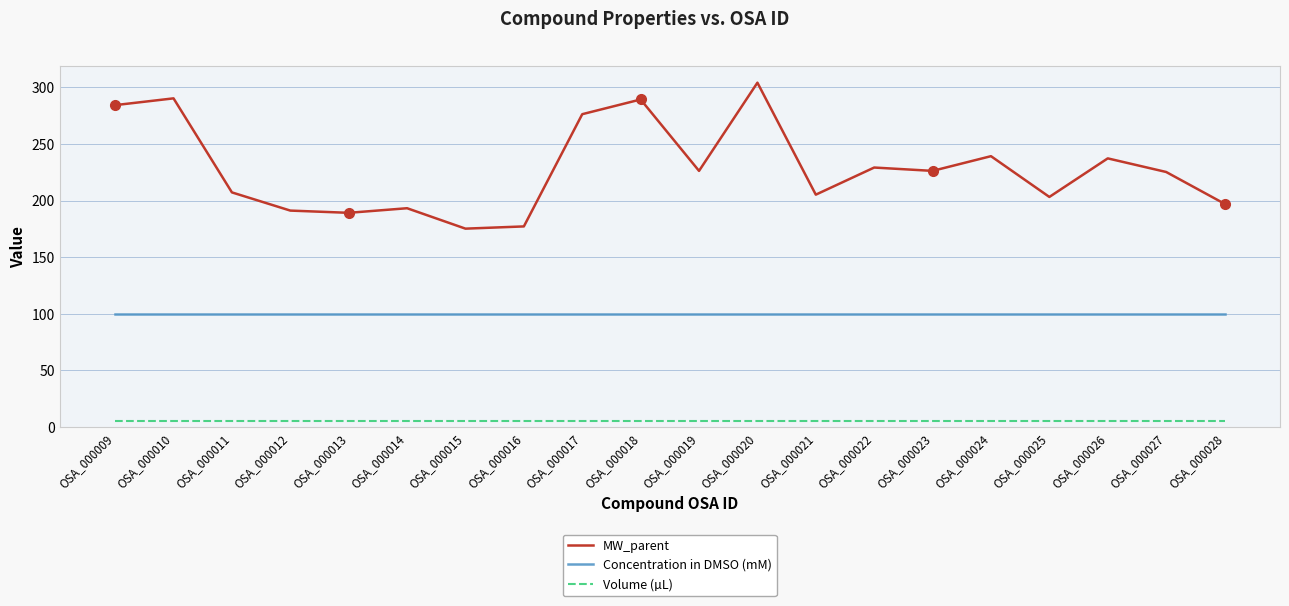

What is the spread (max minus min) of values at OSA_000022?

224.3